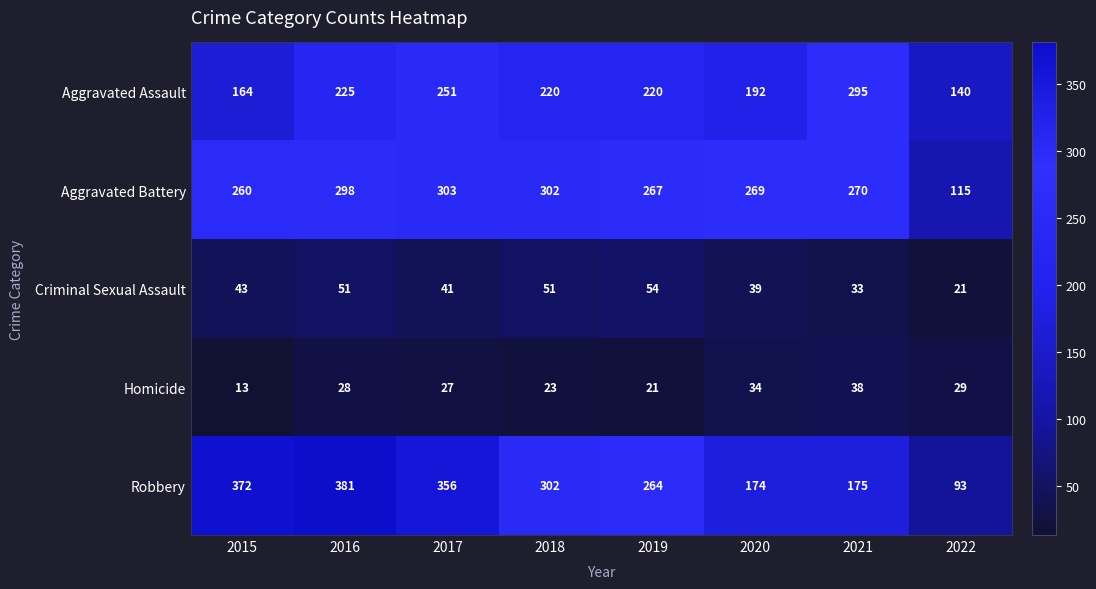

Rank the categories by Aggravated Battery value from highest to lowest.

2017, 2018, 2016, 2021, 2020, 2019, 2015, 2022